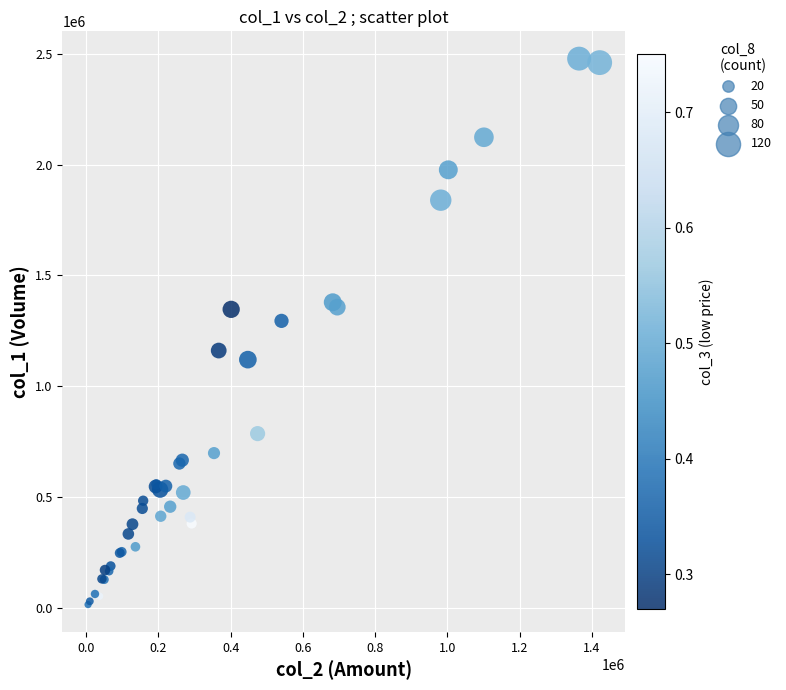

What Y value in the scatter plot is closest to 1246500?

1295000